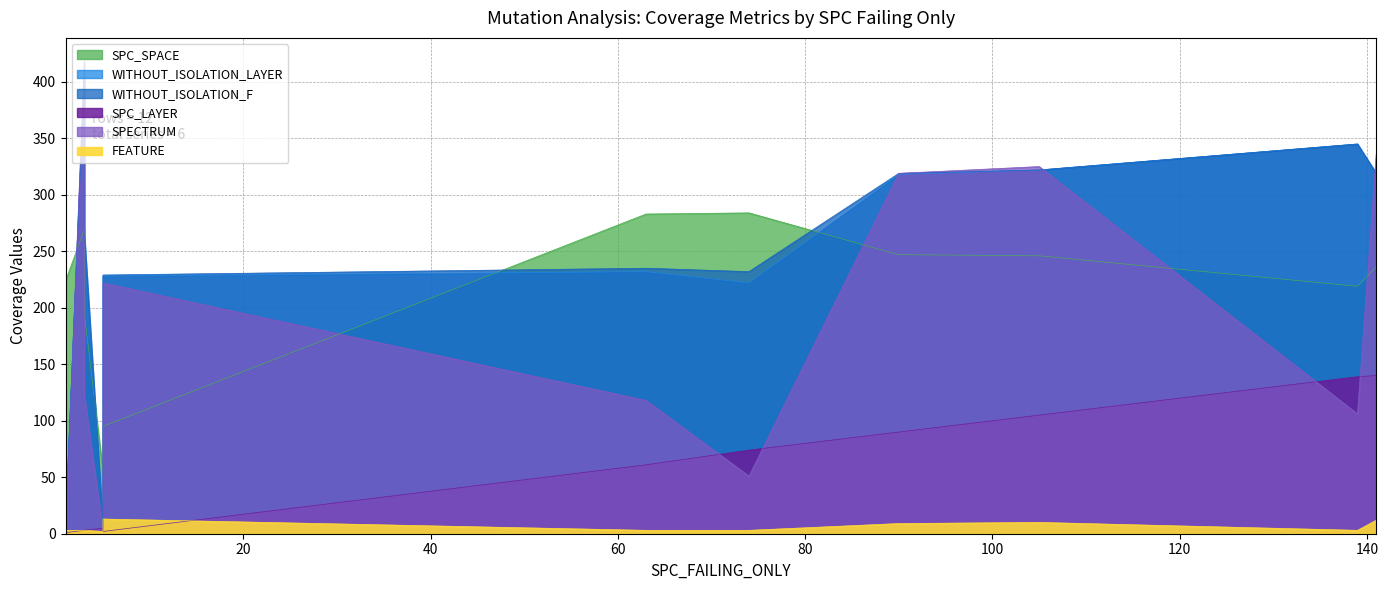

True or false: WITHOUT_ISOLATION_F and SPC_SPACE cross at least once.

True